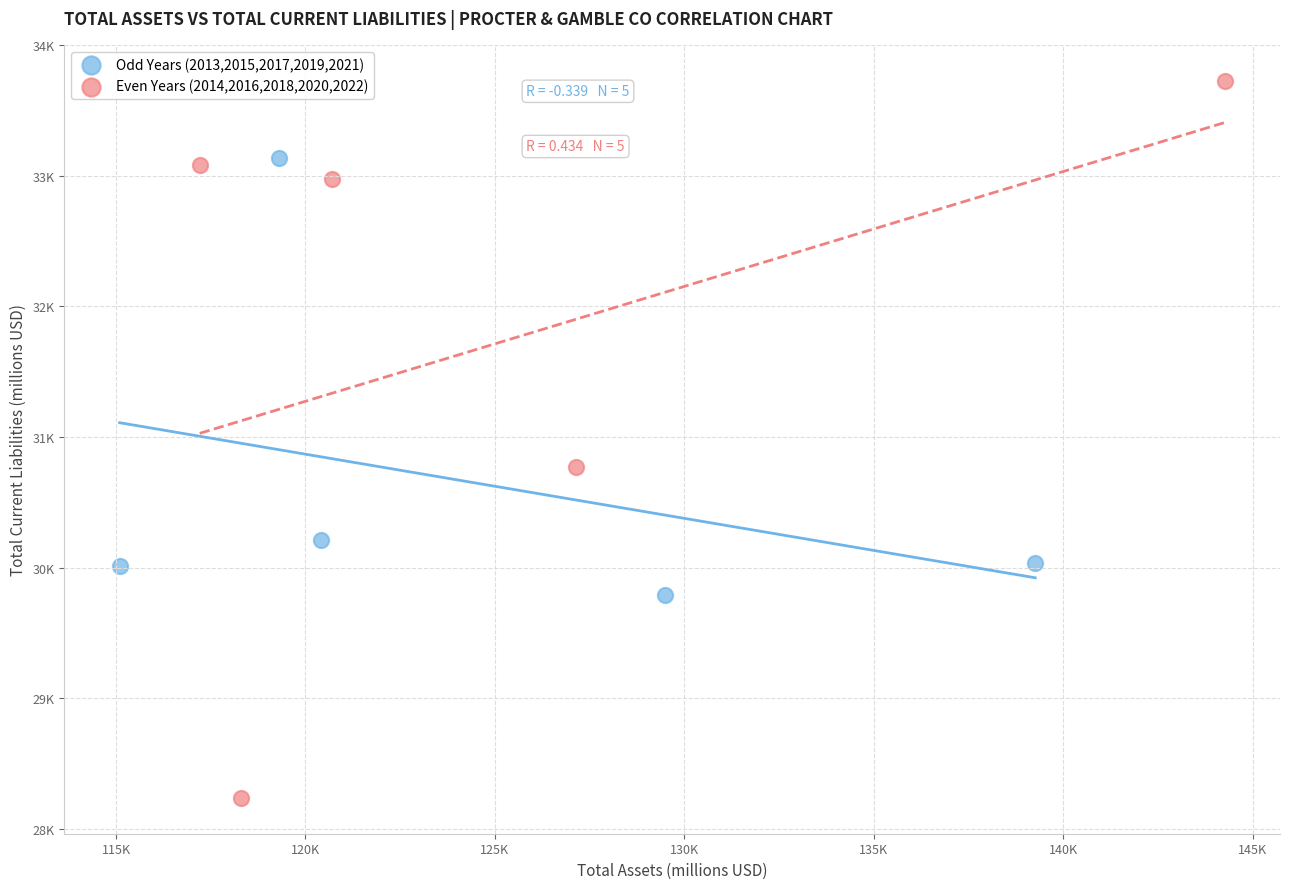

Which series contains the lowest Y value?

Even Years (2014,2016,2018,2020,2022)